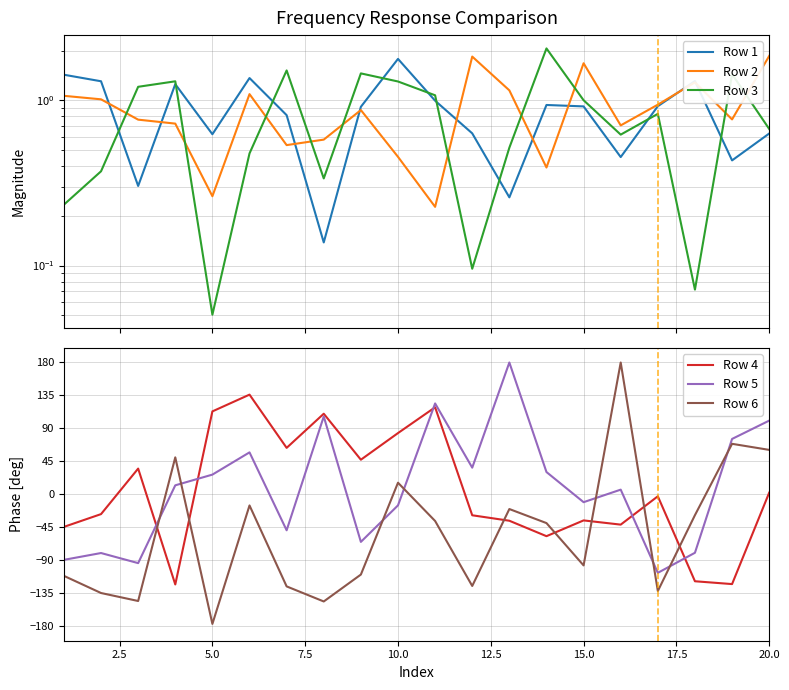

Which series ends up on top after the final intersection of Row 6 and Row 4?

Row 6